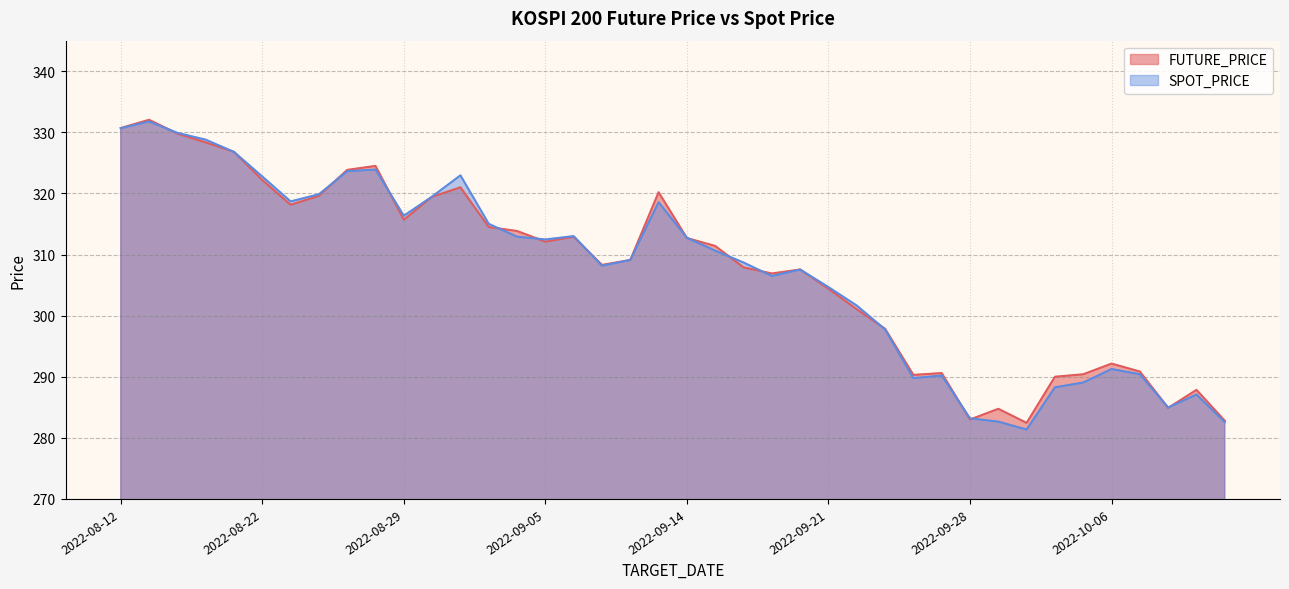

What is the difference between the maximum and second lowest values in the FUTURE_PRICE series?

49.2